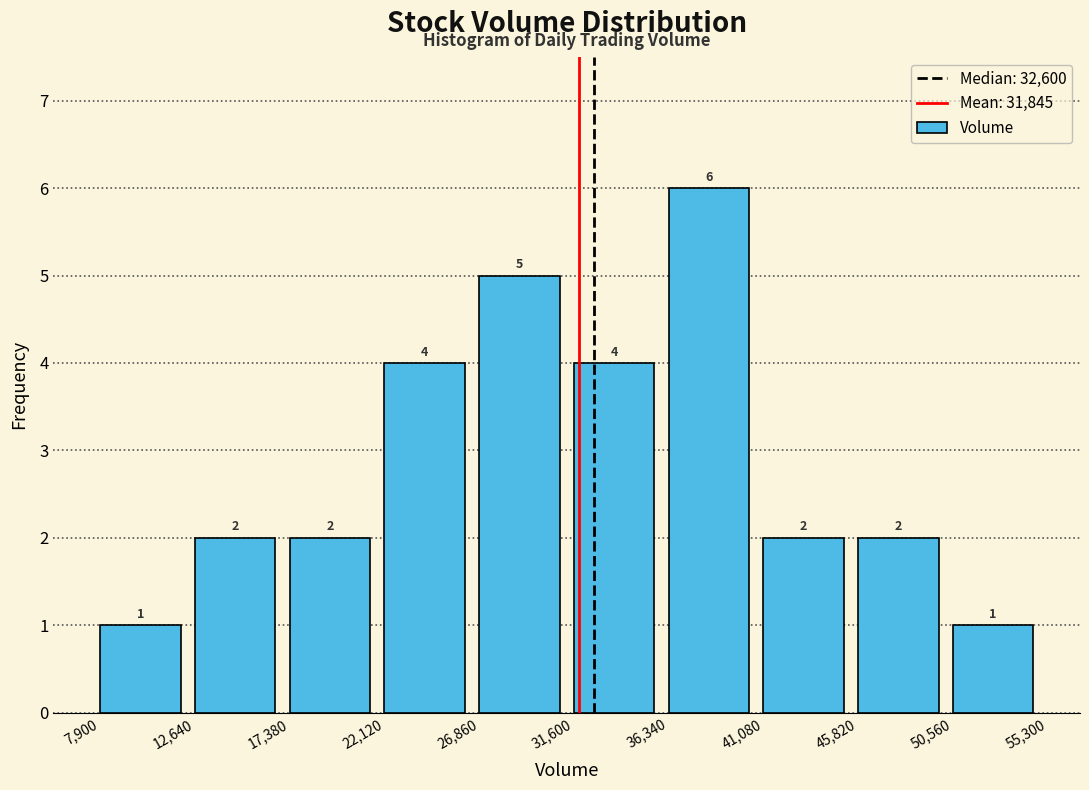

What is the height of the bar covering 7,900 to 12,640 on the x-axis?

1